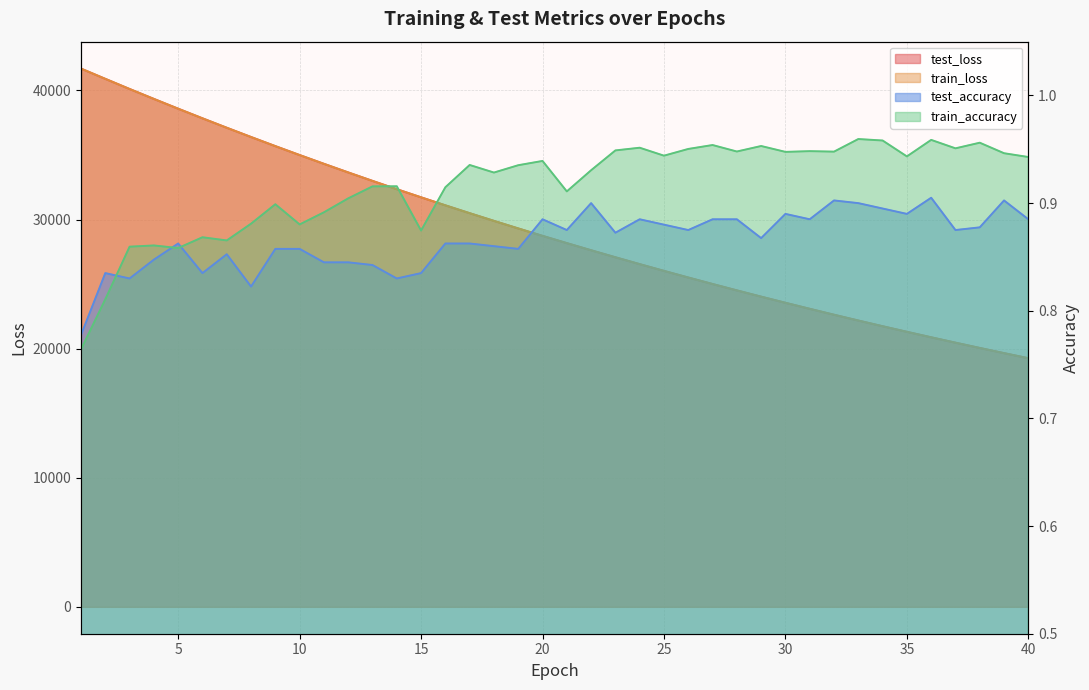

What is the greatest value displayed?

41690.1